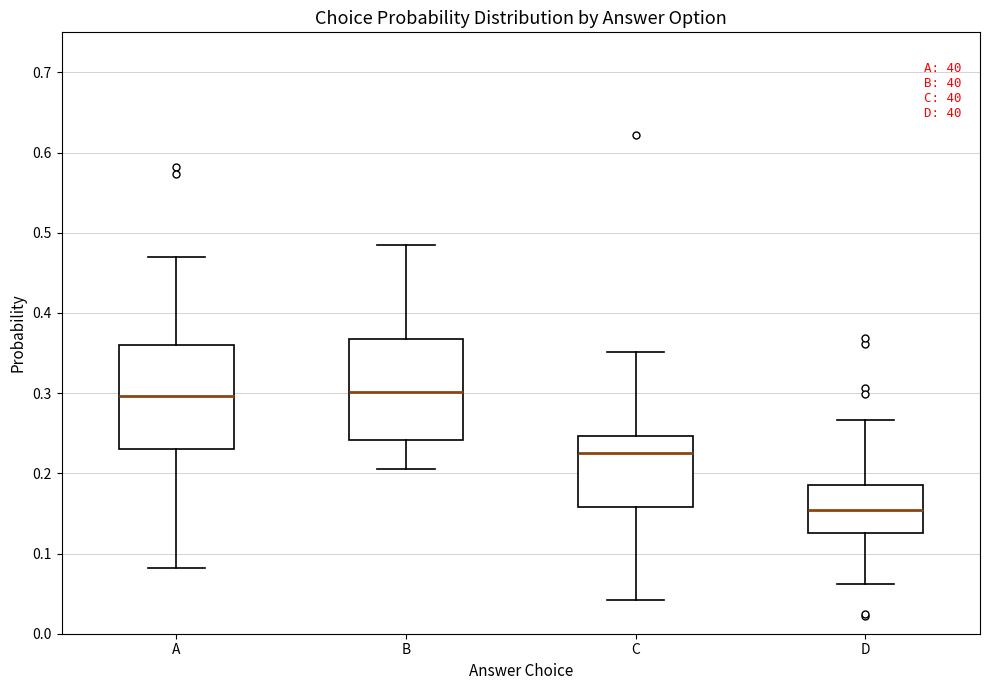

Reading left to right, transcribe this box plot: for each box, give where its median line is, the range the box spans, and where its two whiskers end, as read against the y-axis. The values are not printed on the chart, so give them approximately, as read against the axis.

A: median 0.30, box 0.23 to 0.36, whiskers 0.08 to 0.47
B: median 0.30, box 0.24 to 0.37, whiskers 0.21 to 0.49
C: median 0.23, box 0.16 to 0.25, whiskers 0.04 to 0.35
D: median 0.15, box 0.13 to 0.19, whiskers 0.06 to 0.27